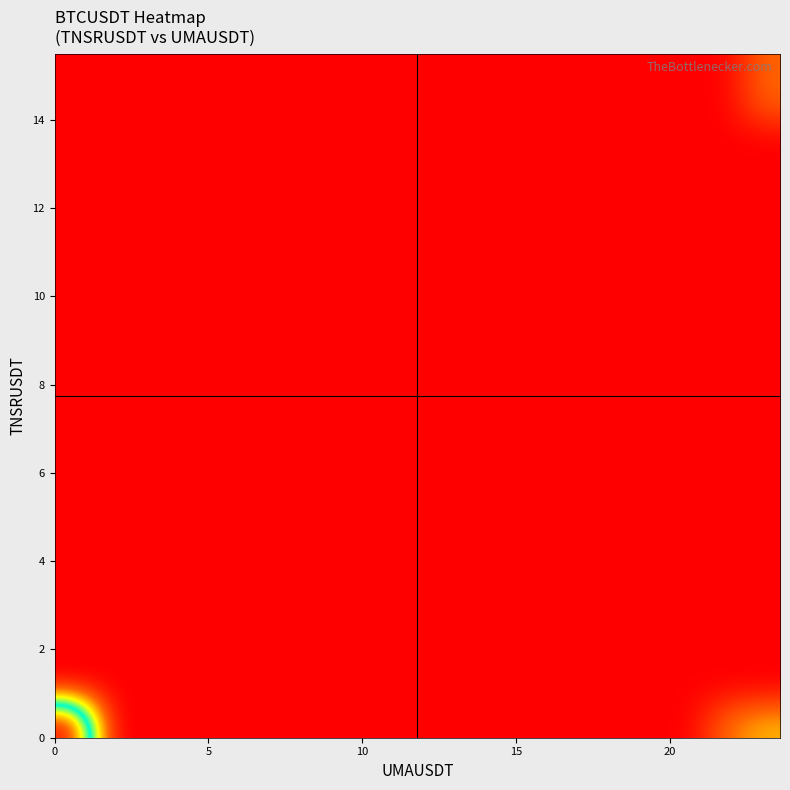

How many distinct data groups are displayed?

20